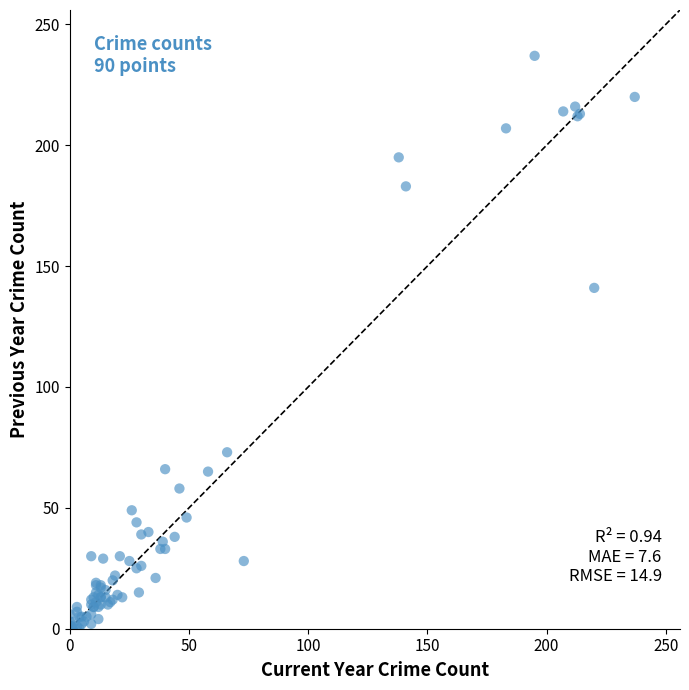

What Y value in the scatter plot is closest to 118?

141